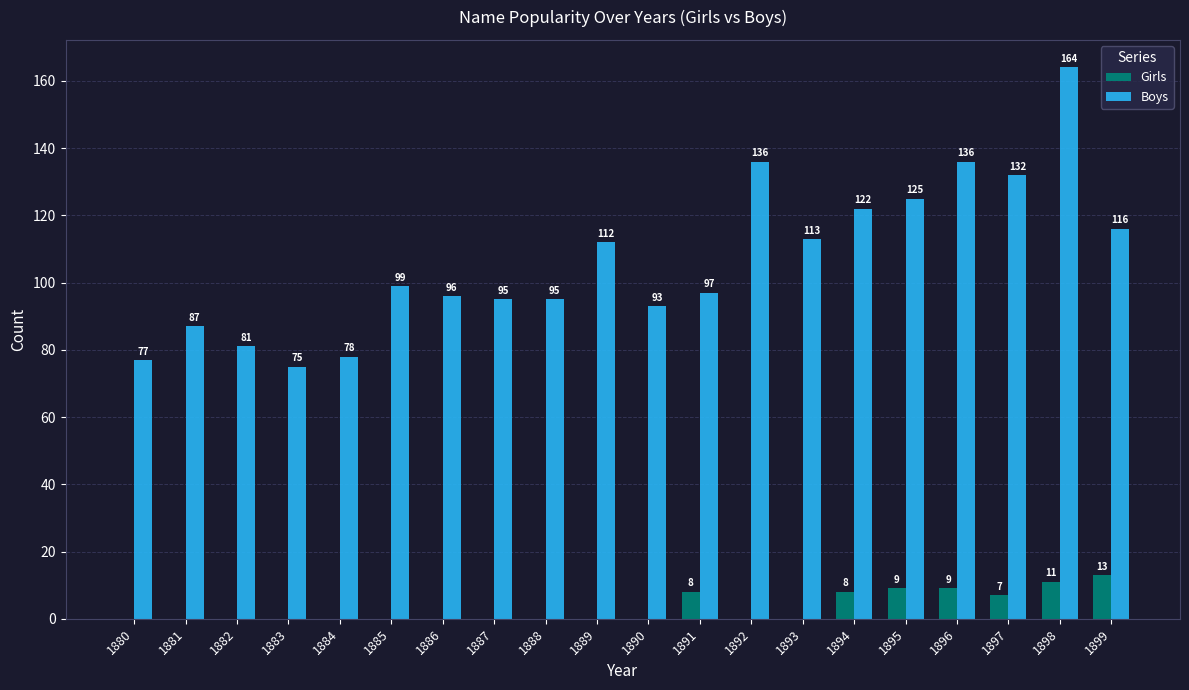

How many groups of bars are there?

20